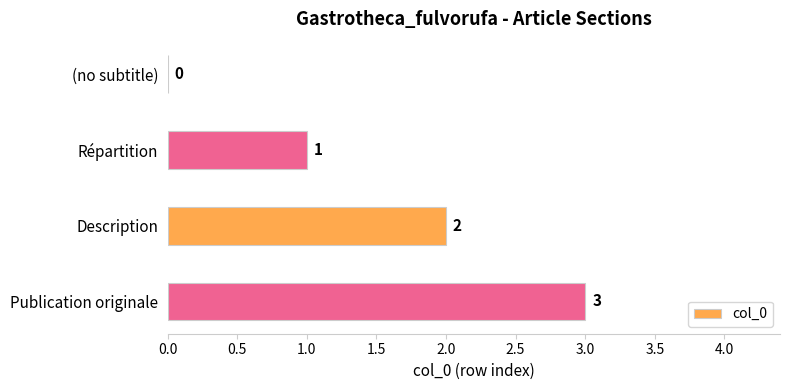

Which label corresponds to the largest value in the chart?

Publication originale